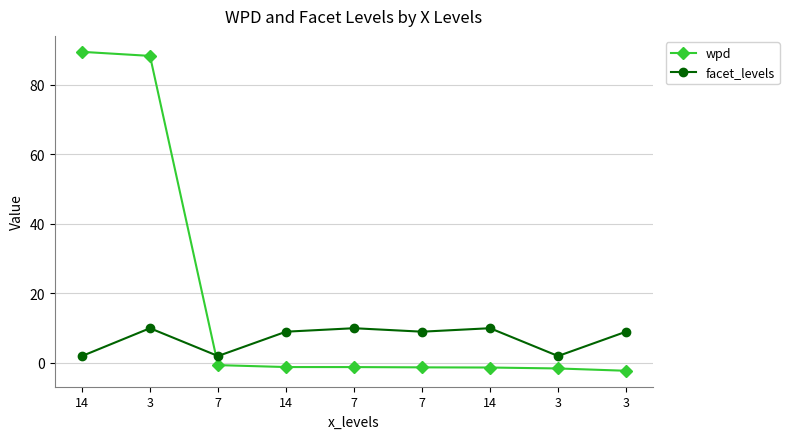

How many lines are shown in the chart?

2